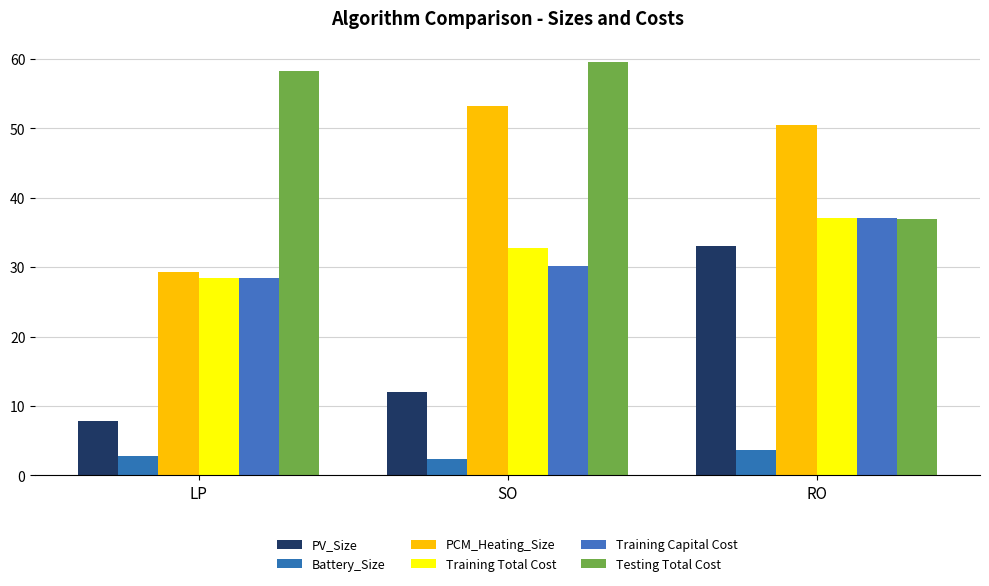

Which category has the highest value across all series?

SO